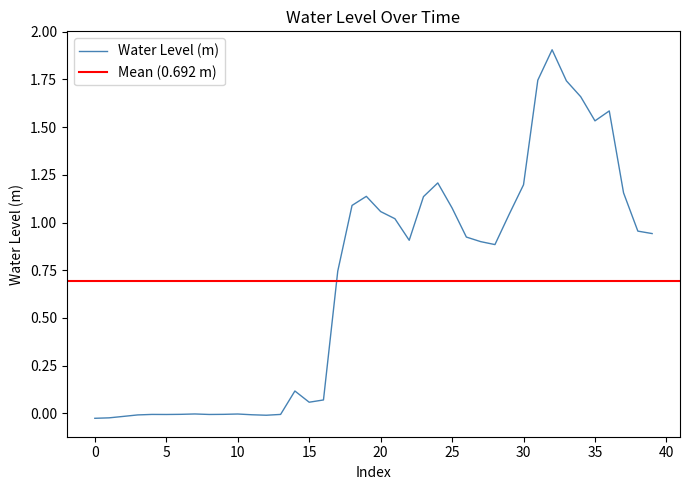

Does the chart display data point markers on the line(s)?

No